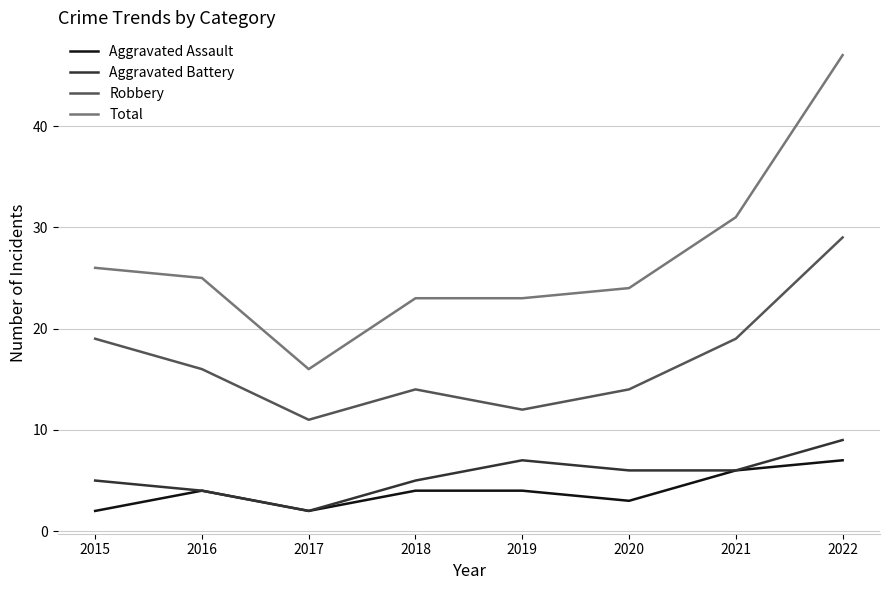

Reading right to left, list all the values displayed in this chart.

Aggravated Assault: 2022=7	2021=6	2020=3	2019=4	2018=4	2017=2	2016=4	2015=2
Aggravated Battery: 2022=9	2021=6	2020=6	2019=7	2018=5	2017=2	2016=4	2015=5
Robbery: 2022=29	2021=19	2020=14	2019=12	2018=14	2017=11	2016=16	2015=19
Total: 2022=47	2021=31	2020=24	2019=23	2018=23	2017=16	2016=25	2015=26